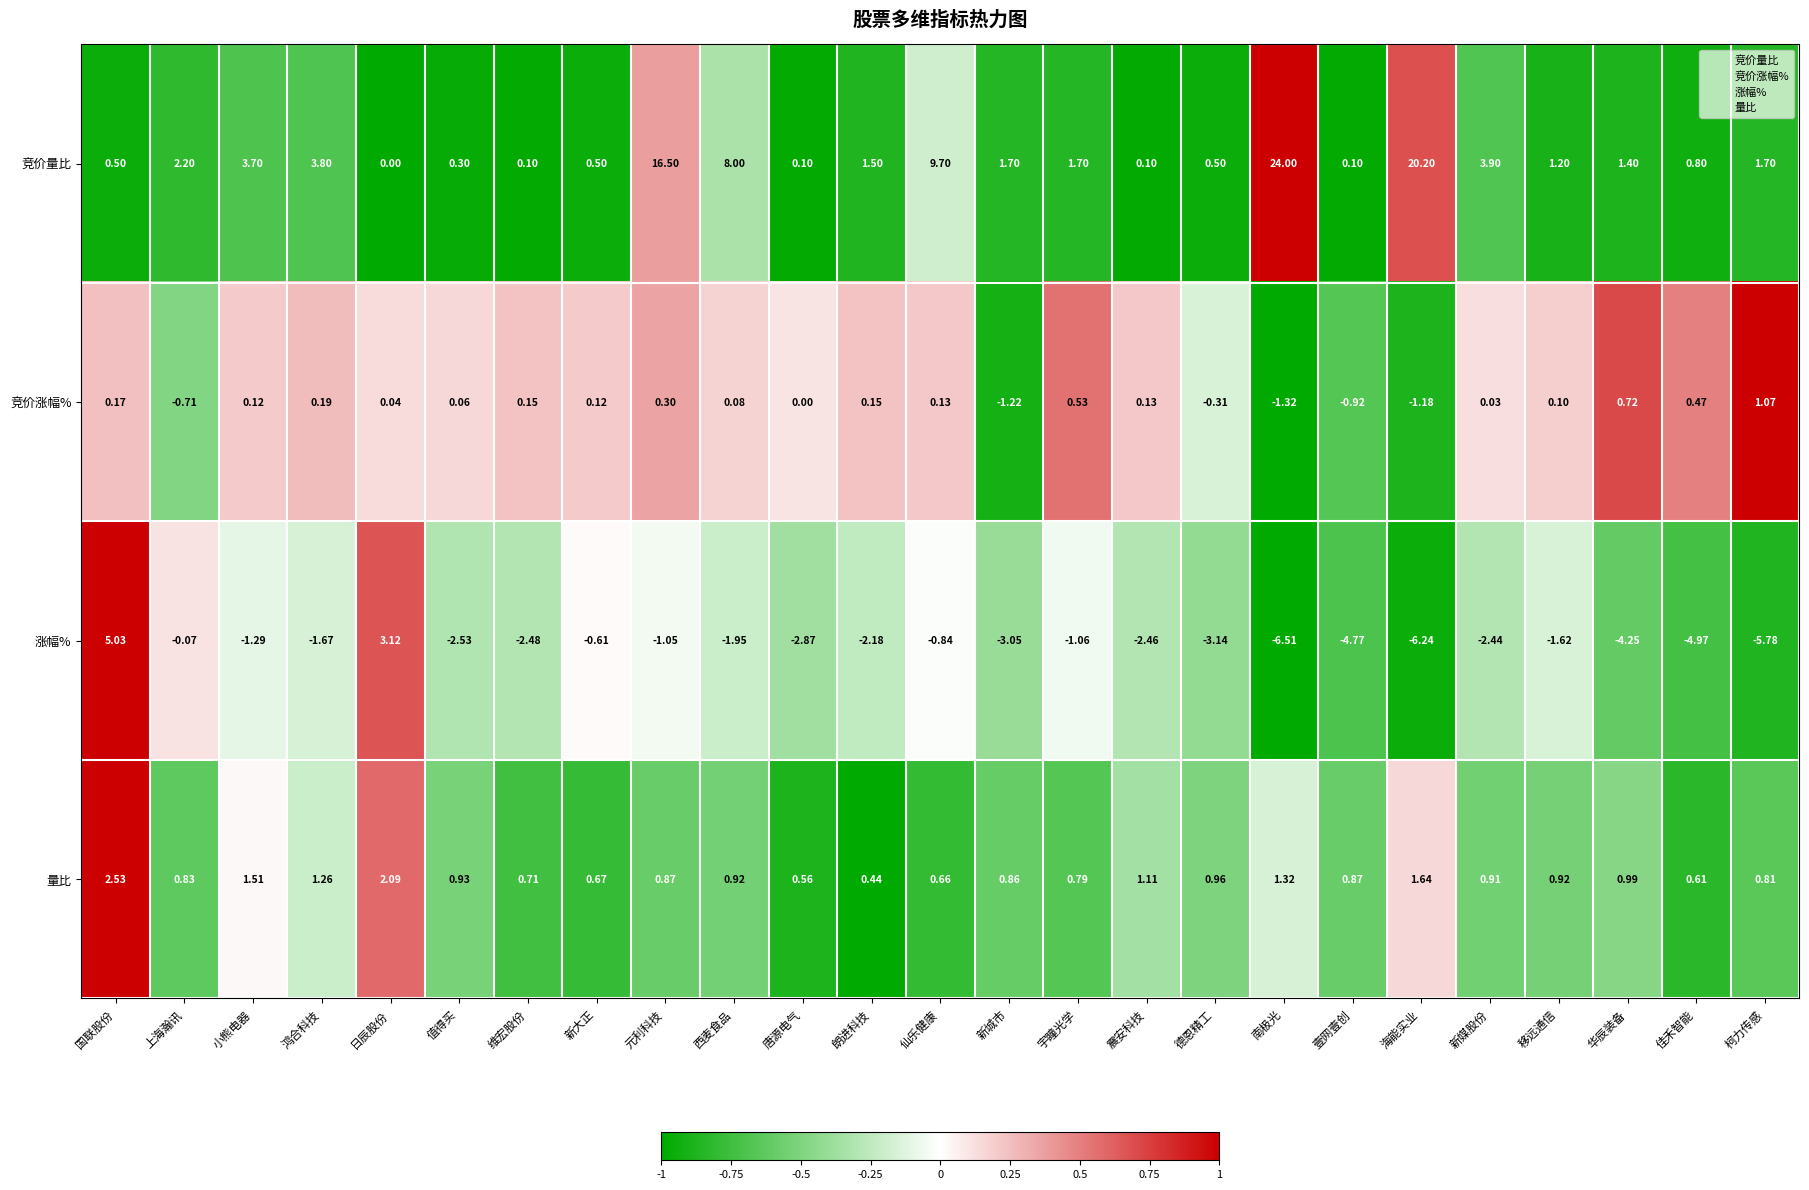

Which category has the lowest value across all series?

南极光